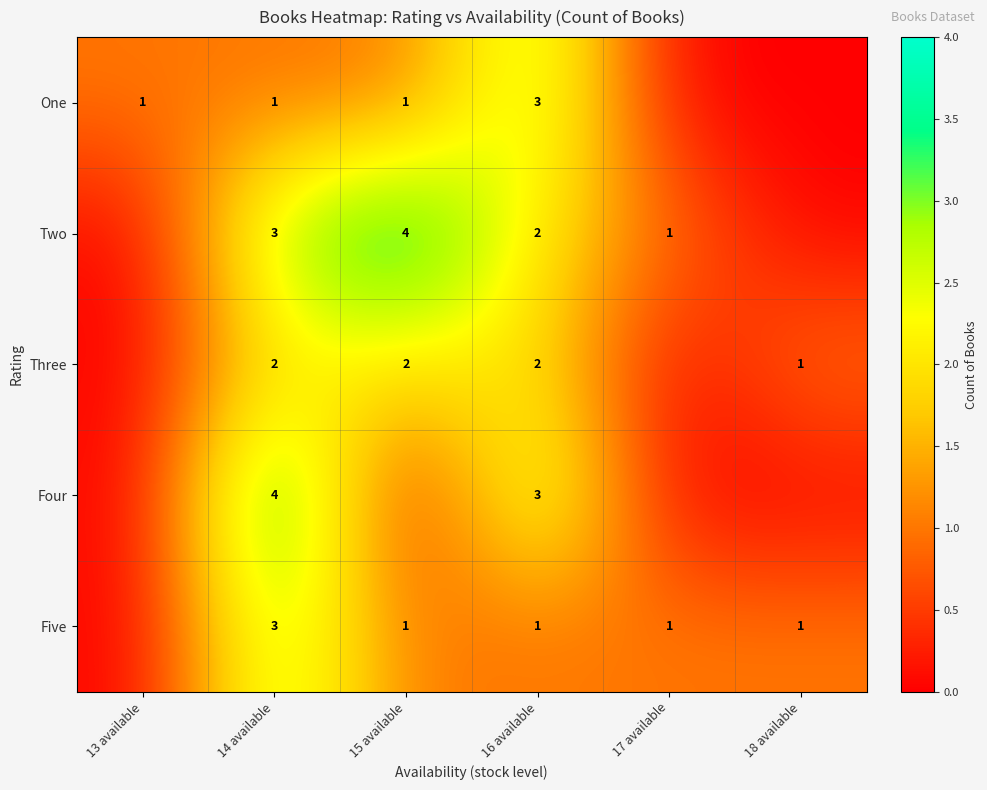

At how many categories does at least one series exceed 3?

2